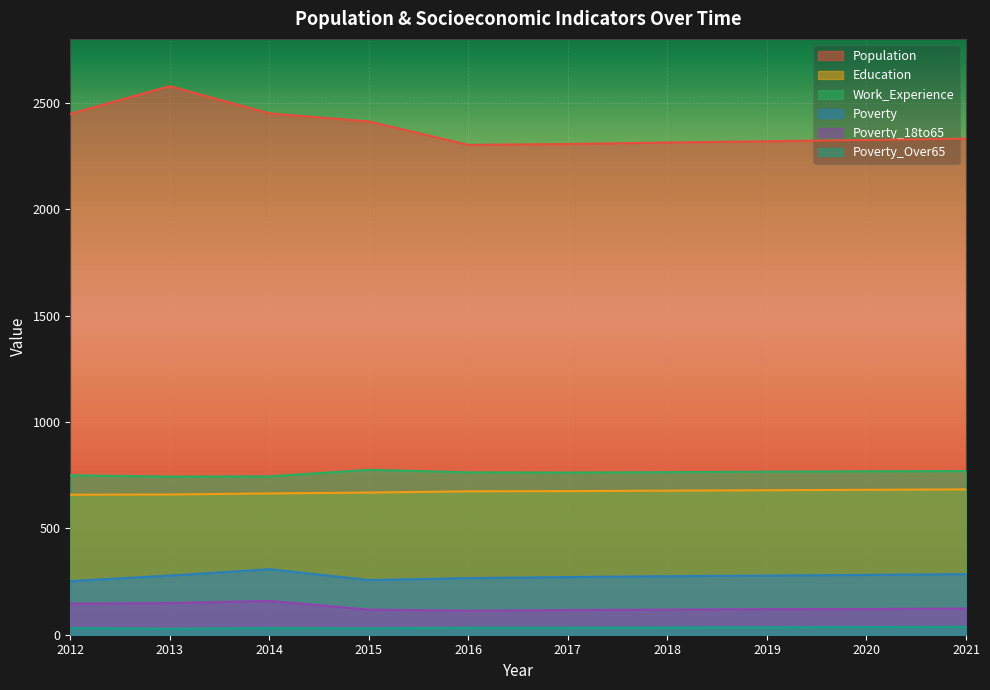

How many interior local valleys does the Population series have?

1